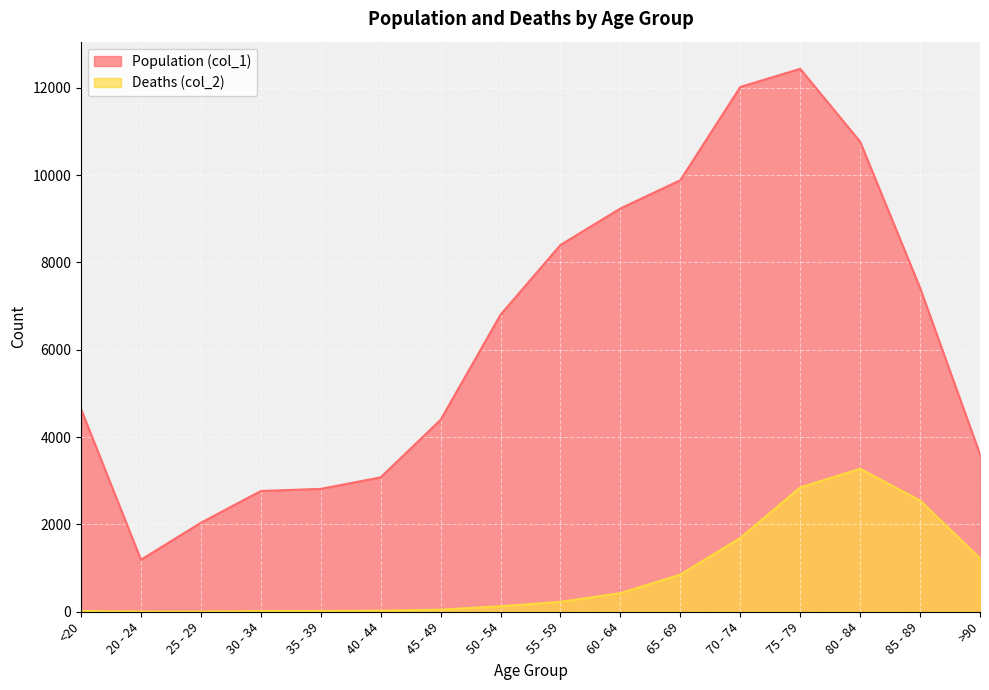

At which label does Population (col_1) reach its peak?

75 - 79